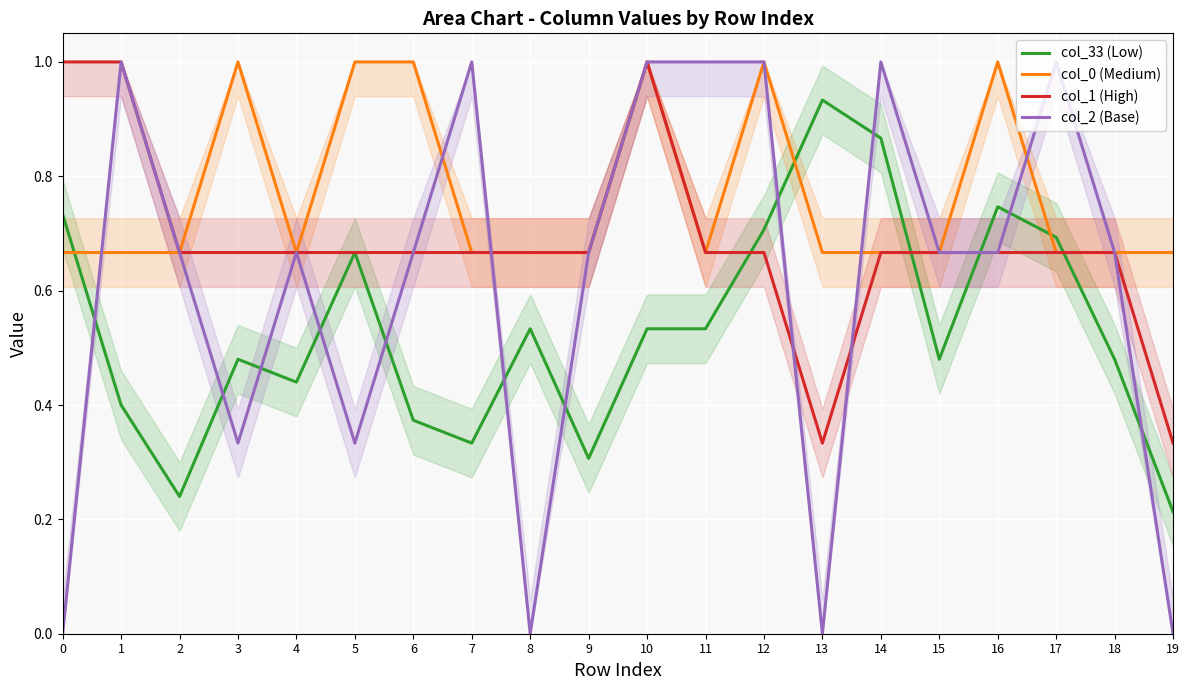

What is the minimum value for col_0 (Medium)?

0.7